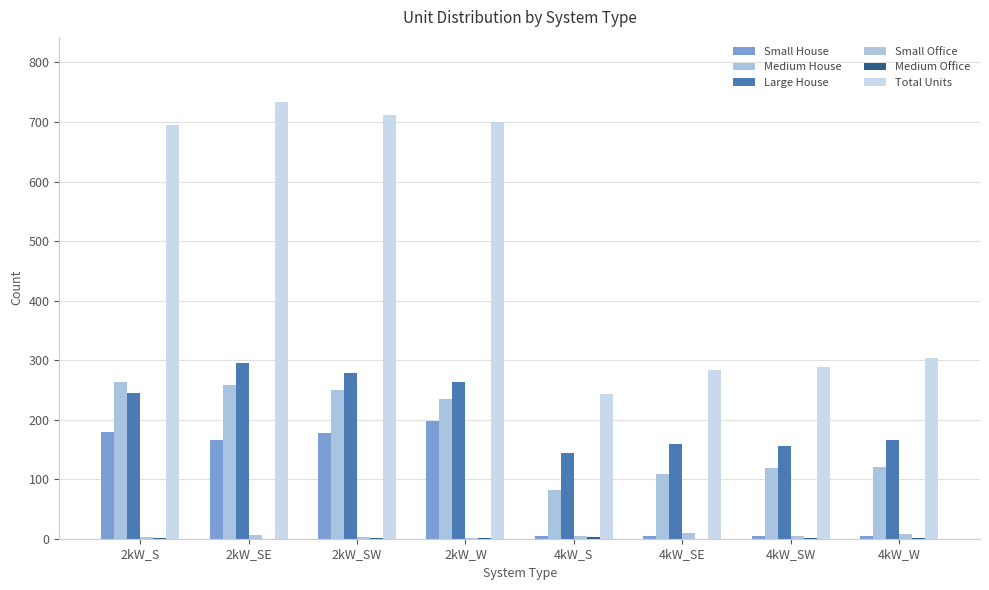

Is the value of Medium House at 4kW_S greater than the value of Small Office at 4kW_W?

Yes